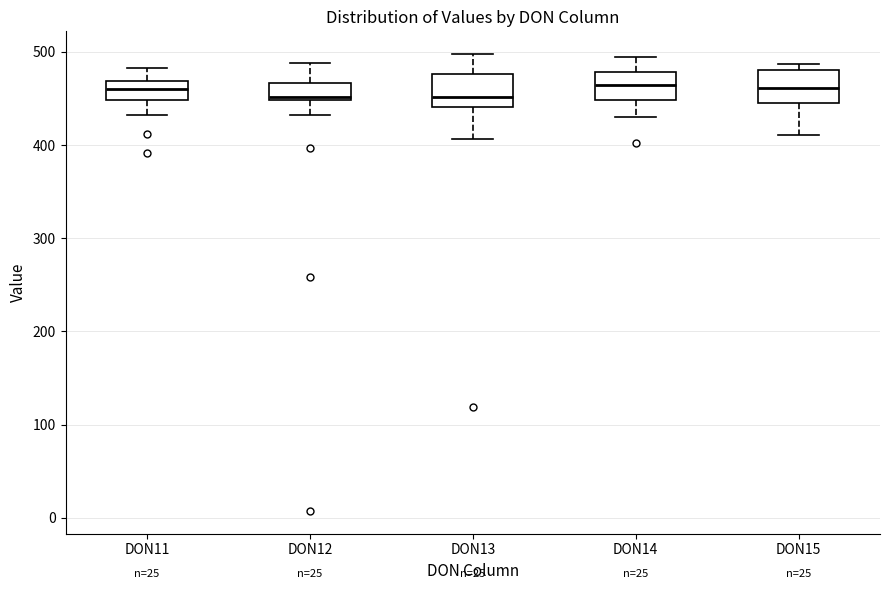

Reading left to right, read every box against the y-axis: the position of its median line, the range the box covers, and the ends of its whiskers. The values are not printed on the chart, so give them approximately, as read against the axis.

DON11: median 460, box 450 to 470, whiskers 430 to 480
DON12: median 450 (just above the box's lower edge), box 450 to 470, whiskers 430 to 490
DON13: median 450, box 440 to 480, whiskers 410 to 500
DON14: median 460, box 450 to 480, whiskers 430 to 490
DON15: median 460, box 450 to 480, whiskers 410 to 490